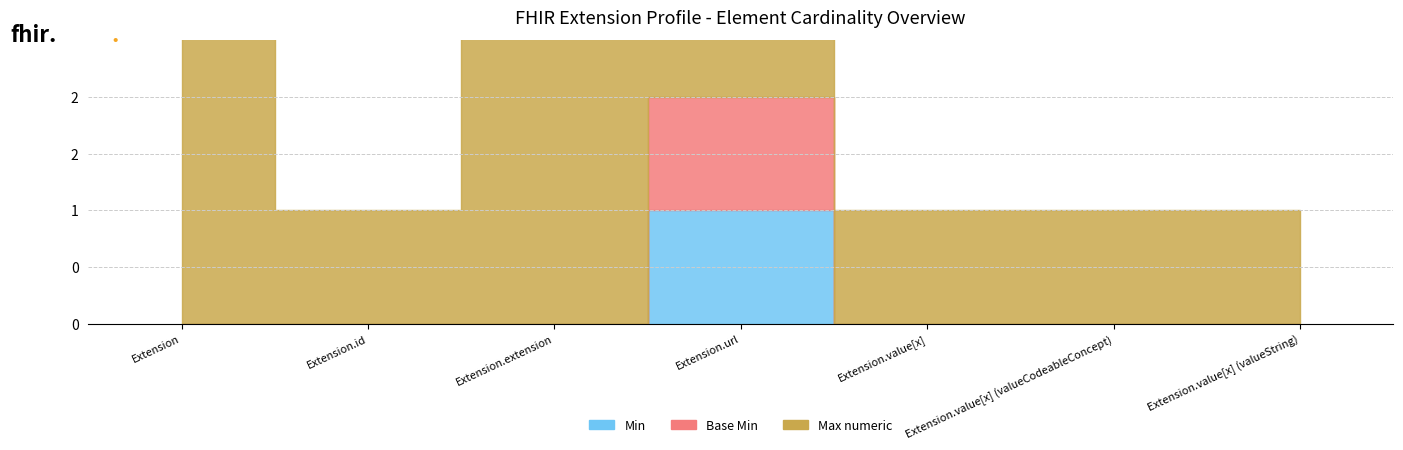

The value of Base Min at Extension.url is 2. True or false?

False